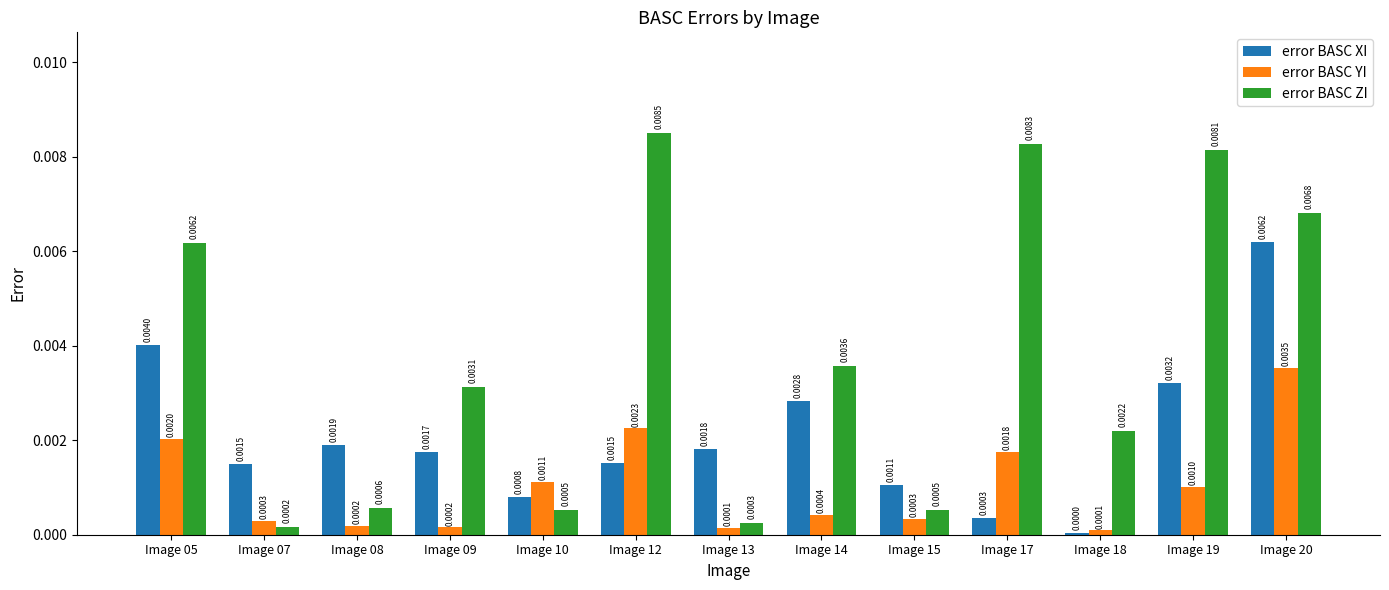

Which series has the largest range (max minus min)?

error BASC ZI